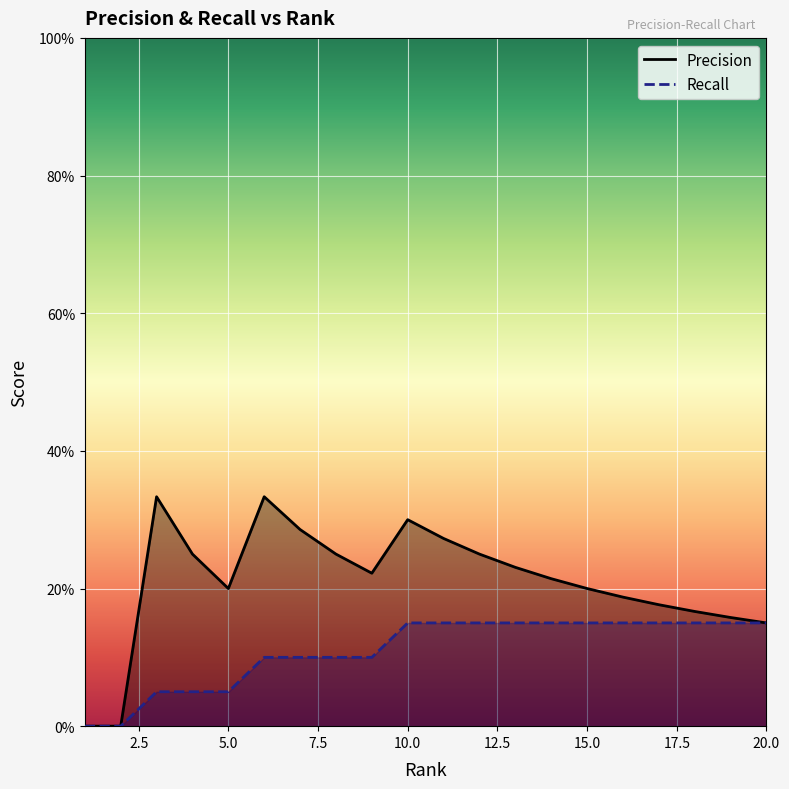

What is the difference between the second highest and second lowest values in the Precision series?

0.3